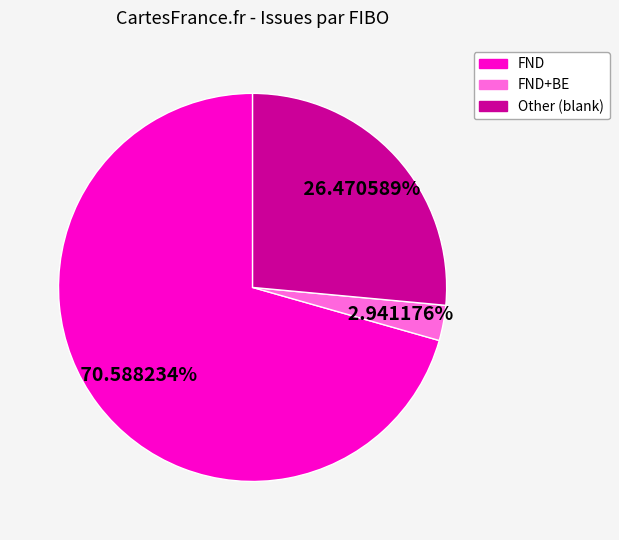

What is the smallest slice in the pie chart?

FND+BE